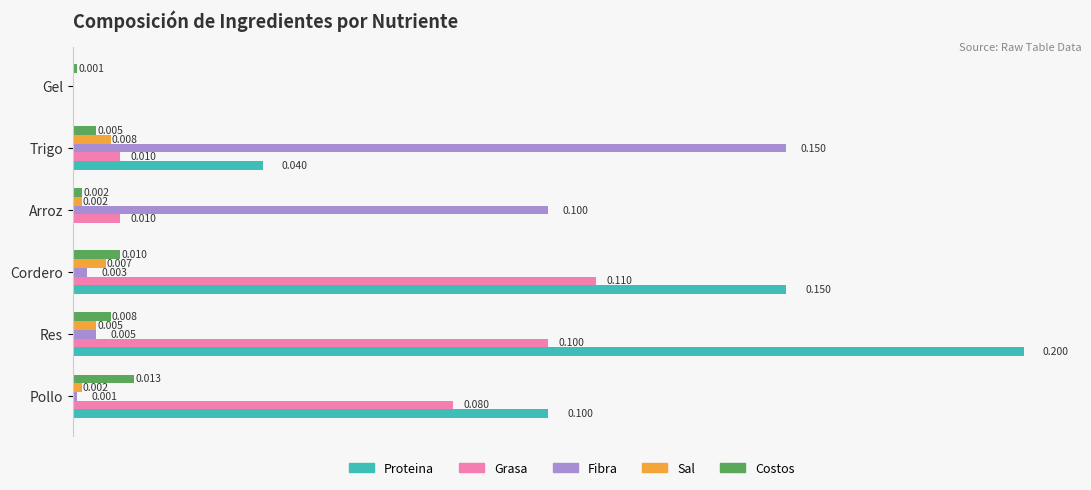

Is the value of Proteina at Cordero greater than the value of Fibra at Arroz?

Yes